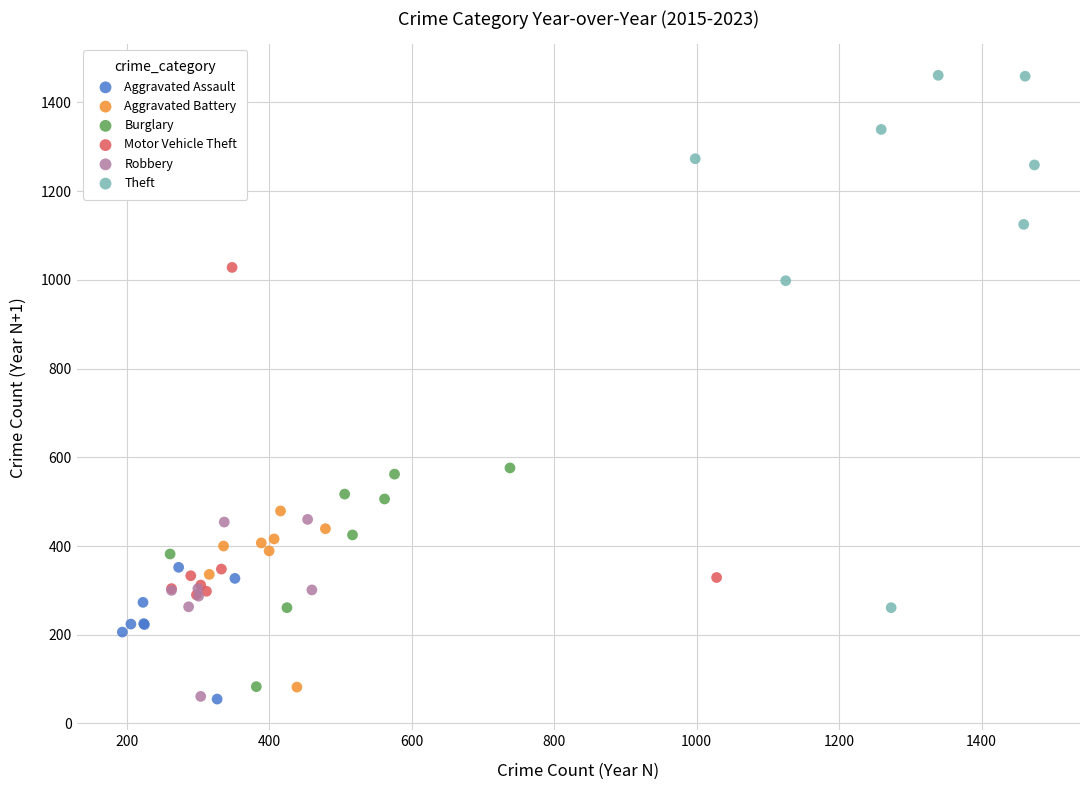

Which series contains the highest Y value?

Theft